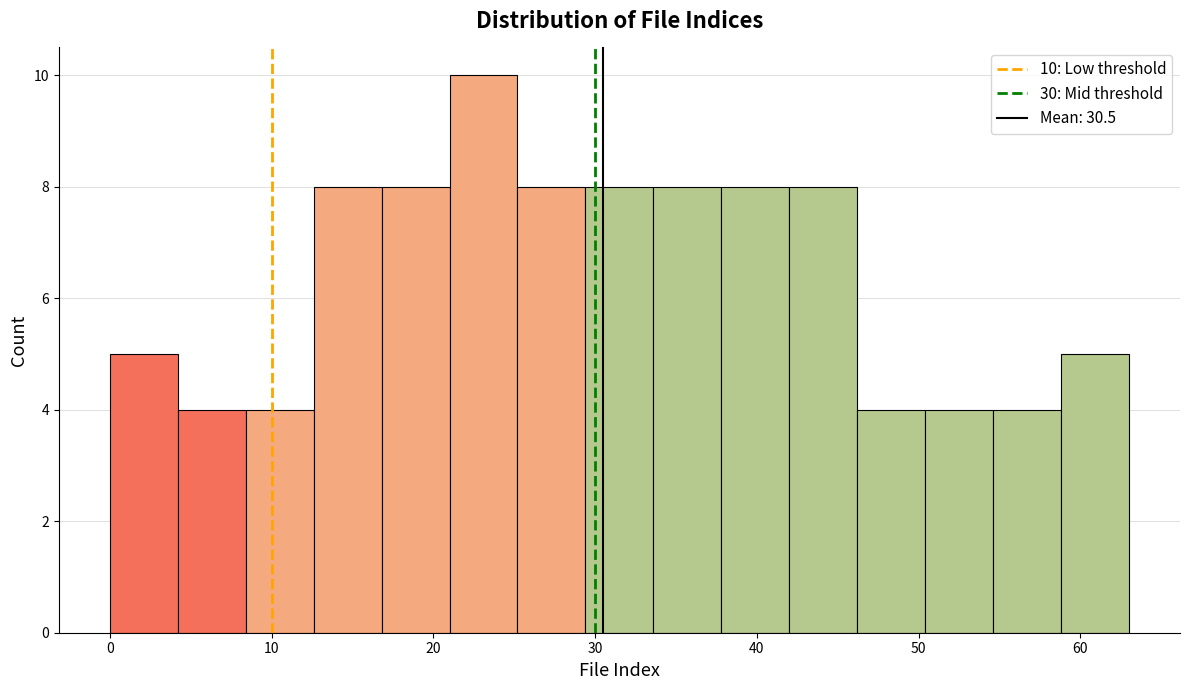

Over which range of the x-axis is the bar tallest?

21.0 to 25.2